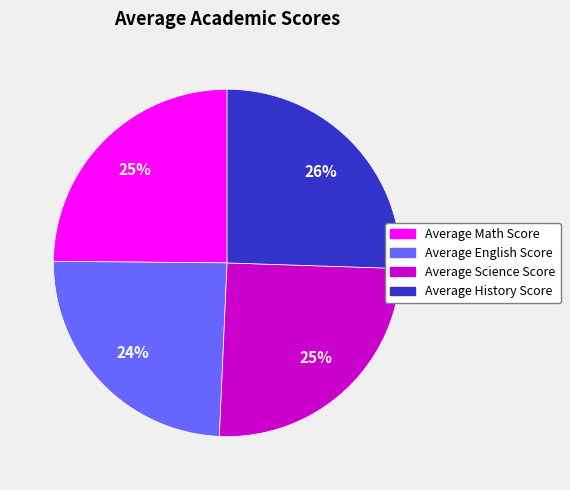

How many segments does this pie chart have?

4